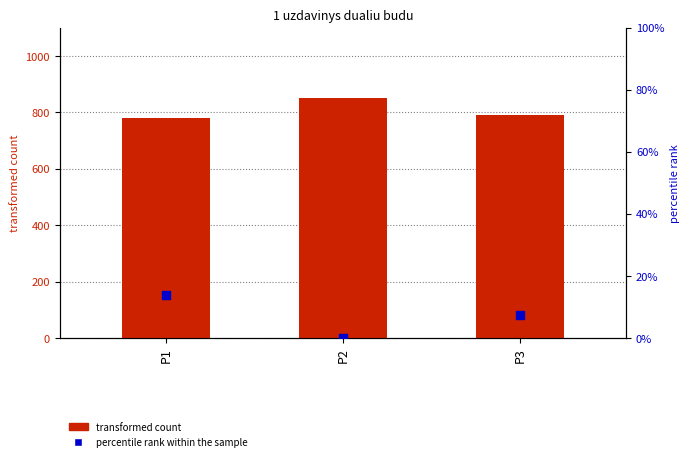

Which series reaches the minimum Y coordinate?

percentile rank within the sample